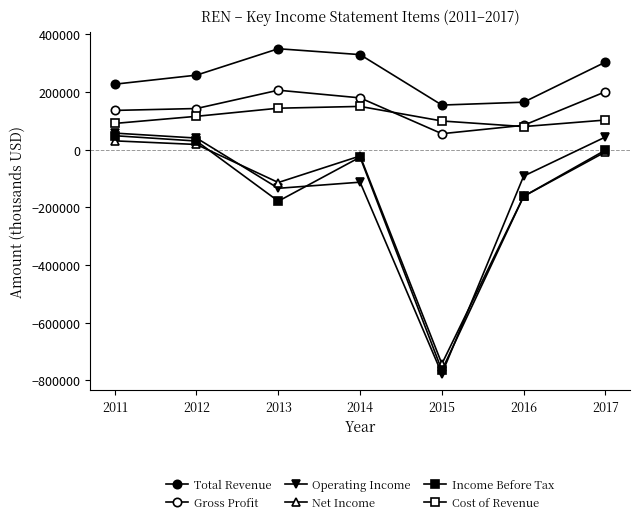

What is the total value across all series at 2013?

273400